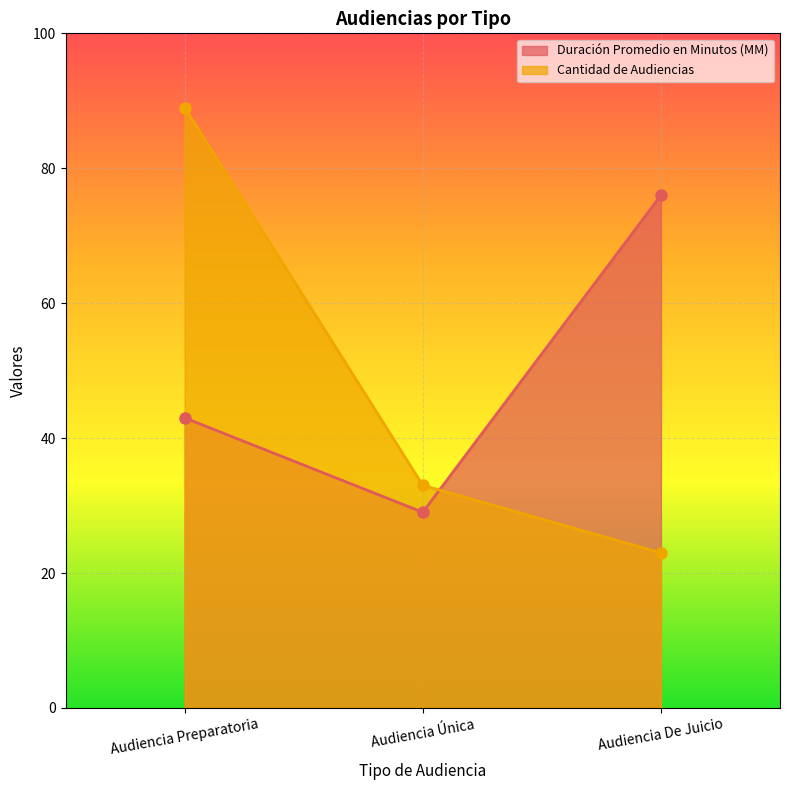

Between Audiencia Preparatoria and Audiencia Única, which is larger?

Audiencia Preparatoria